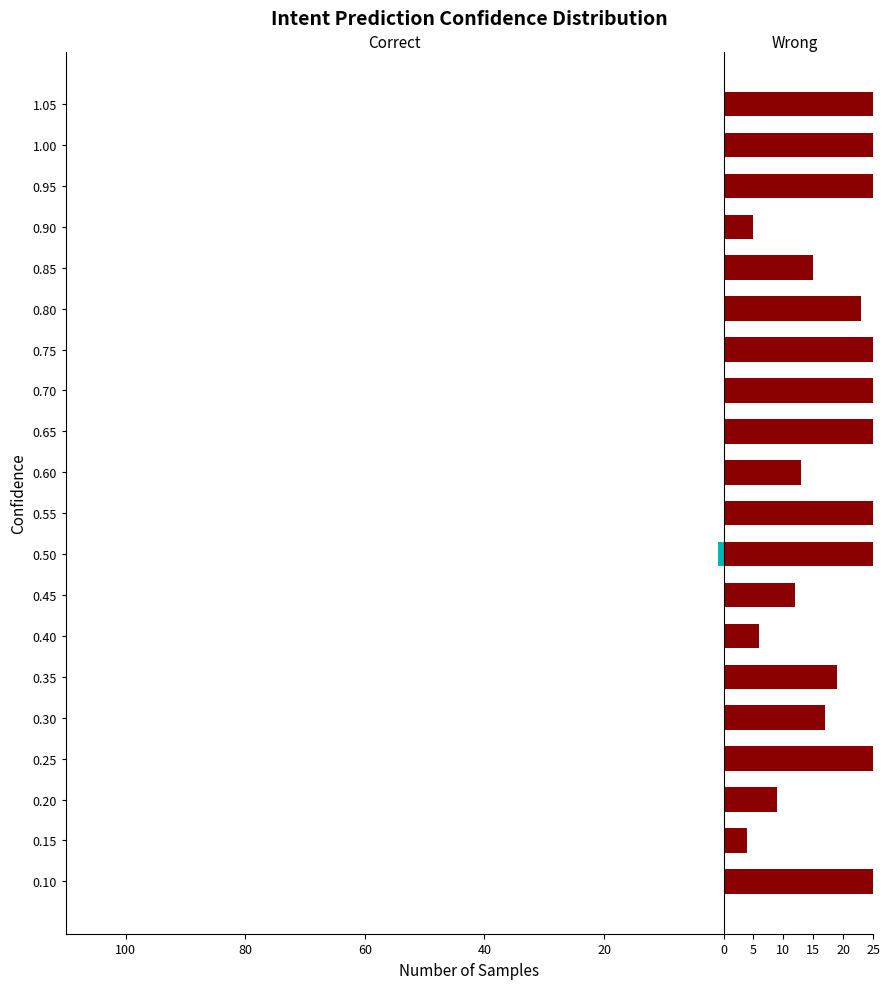

Which series has the largest total across all categories?

Wrong